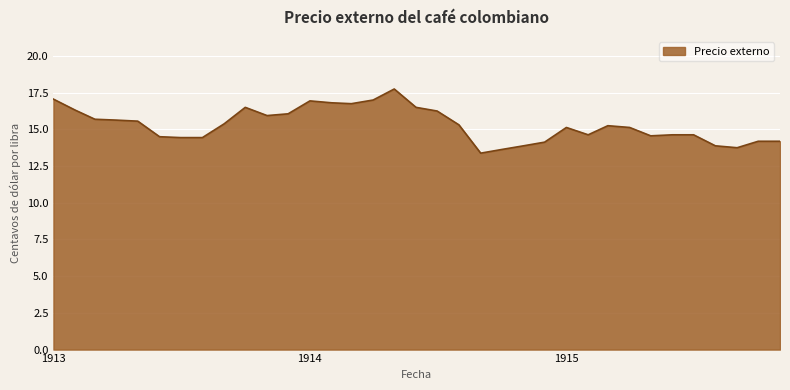

Does the chart have visible grid lines?

Yes